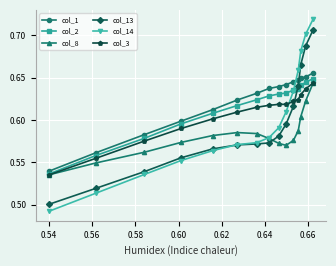

True or false: col_13 and col_1 intersect in this chart.

True